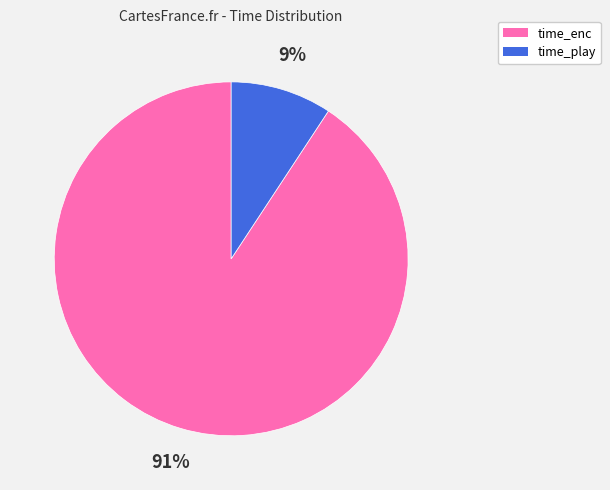

To the nearest percent, what portion does time_play represent?

9%